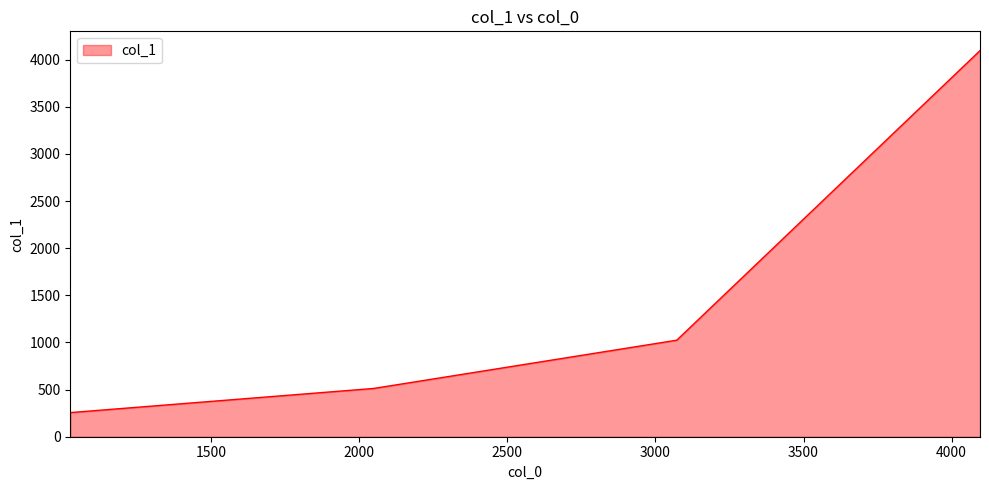

What is the difference between the maximum and minimum values?

3840